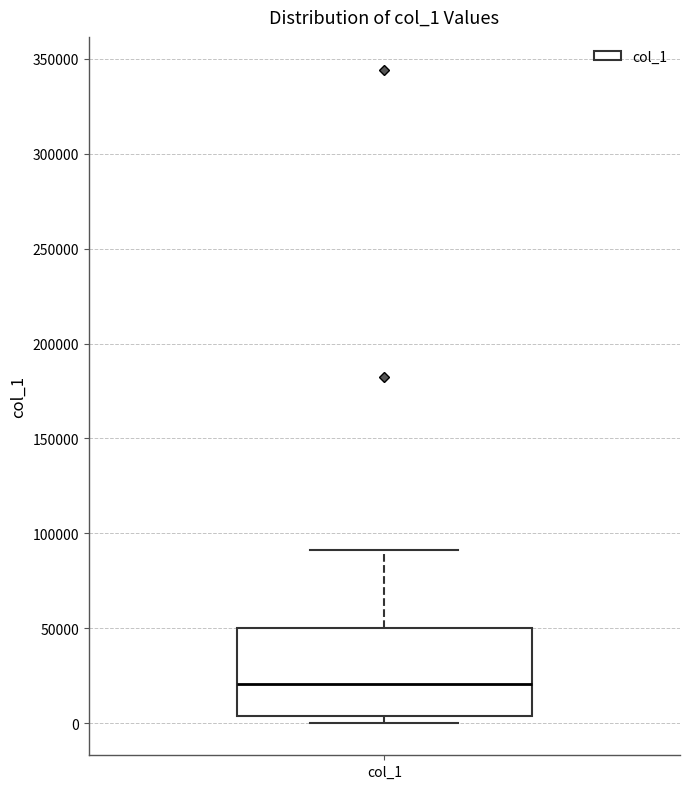

Read this box plot against the y-axis: the position of the median line, the range covered by the box, and the ends of both whiskers. The values are not printed on the chart, so give them approximately, as read against the axis.

median 20000, box 5000 to 50000, whiskers 0 to 90000